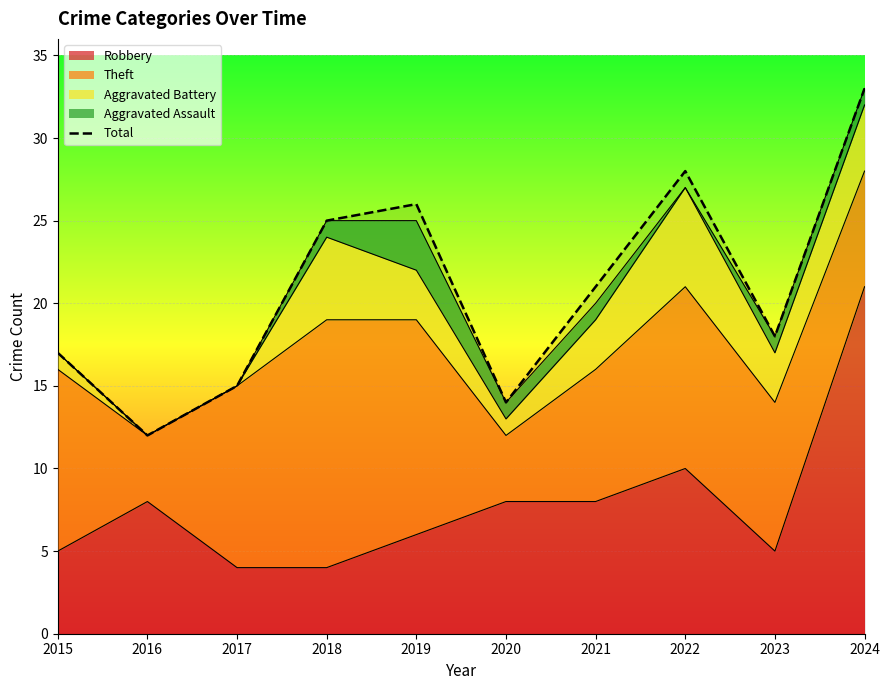

Where is the data nearest to the value 22?

2021